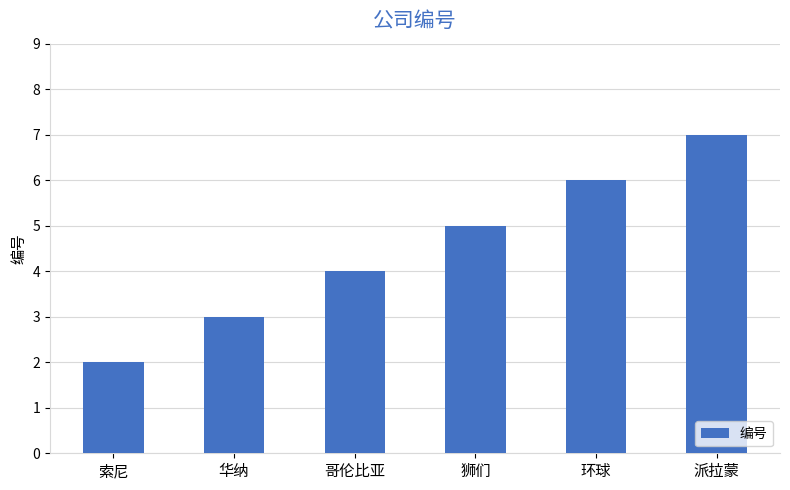

What is the greatest value displayed?

7